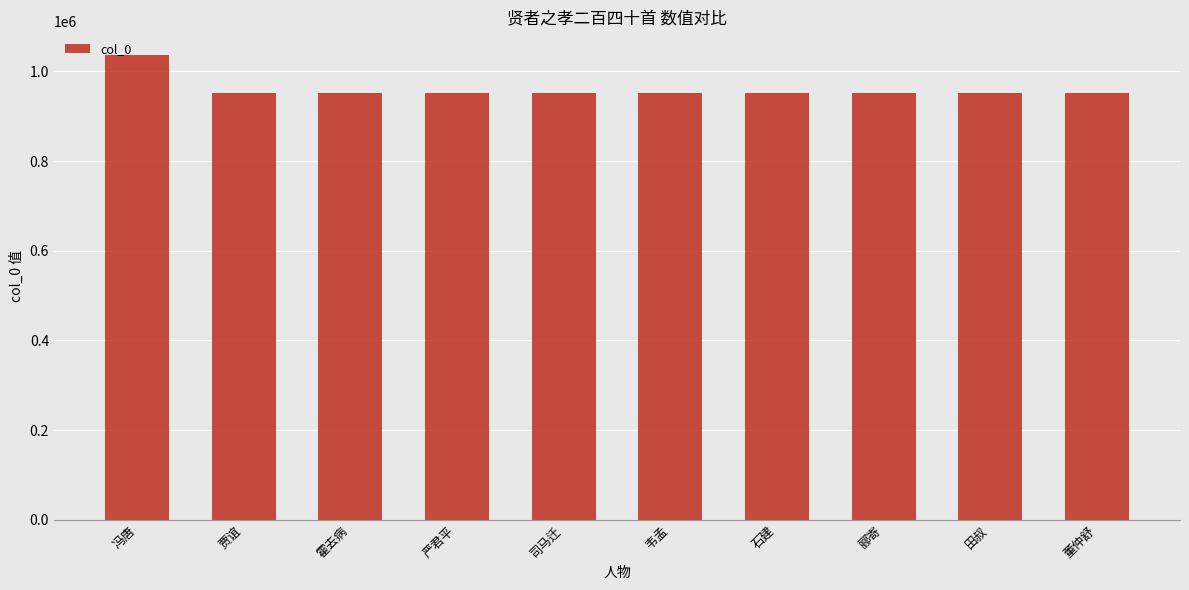

Where is the data nearest to the value 994566?

霍去病